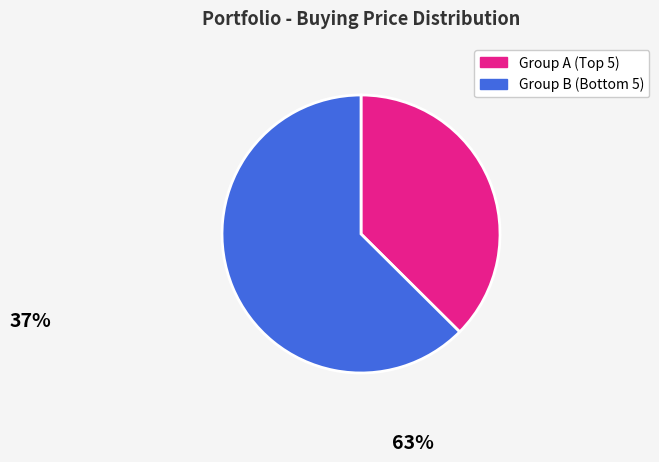

How many slices are in this pie chart?

2